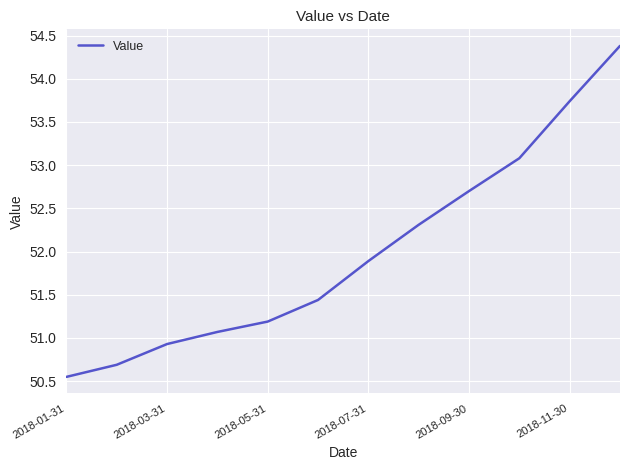

What is the greatest value displayed?

54.4